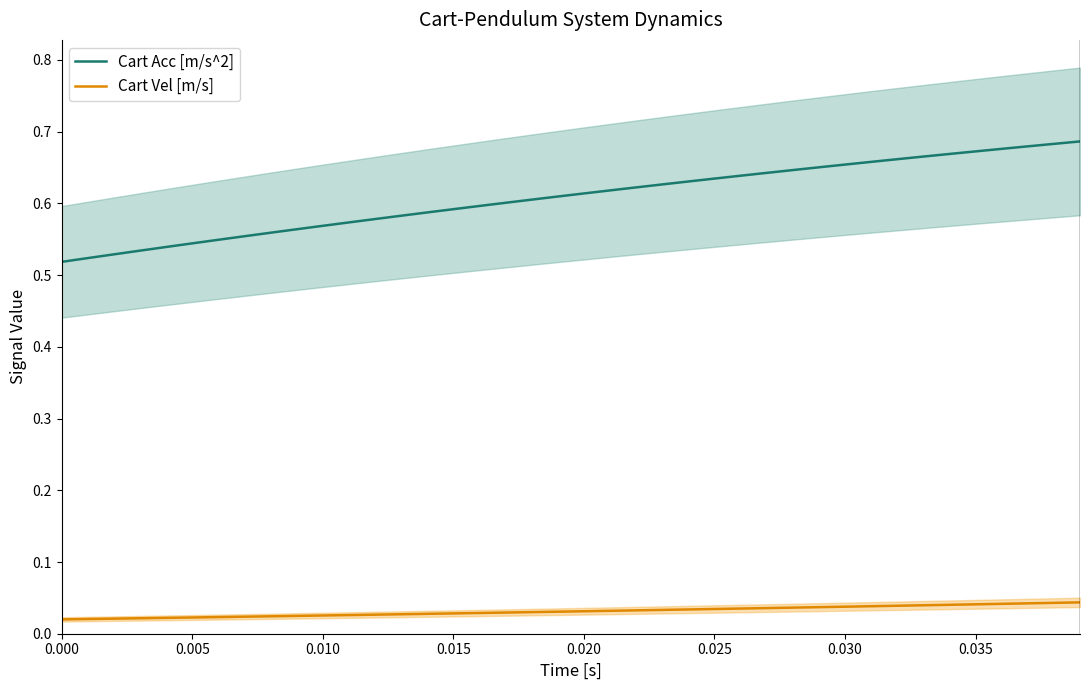

Reading left to right, extract all data points from this chart.

Cart Acc [m/s^2]: 0.5	0.5	0.5	0.5	0.5	0.5	0.5	0.6	0.6	0.6	0.6	0.6	0.6	0.6	0.6	0.6	0.6	0.6	0.6	0.6	0.6	0.6	0.6	0.6	0.6	0.6	0.6	0.6	0.6	0.7	0.7	0.7	0.7	0.7	0.7	0.7	0.7	0.7	0.7	0.7
Cart Vel [m/s]: 0.0	0.0	0.0	0.0	0.0	0.0	0.0	0.0	0.0	0.0	0.0	0.0	0.0	0.0	0.0	0.0	0.0	0.0	0.0	0.0	0.0	0.0	0.0	0.0	0.0	0.0	0.0	0.0	0.0	0.0	0.0	0.0	0.0	0.0	0.0	0.0	0.0	0.0	0.0	0.0